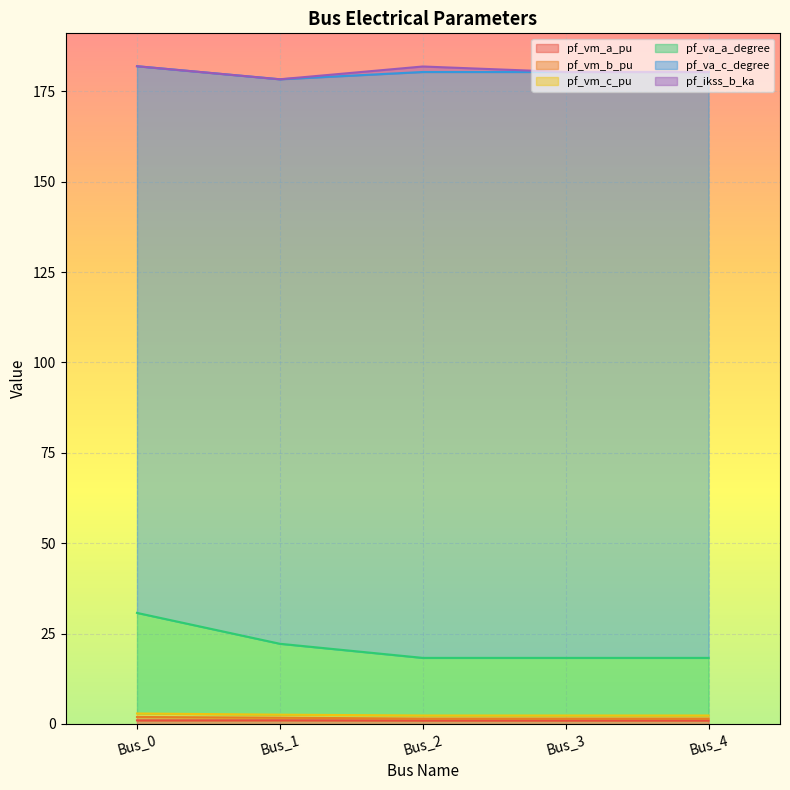

At which category is the sum across all series the highest?

Bus_0